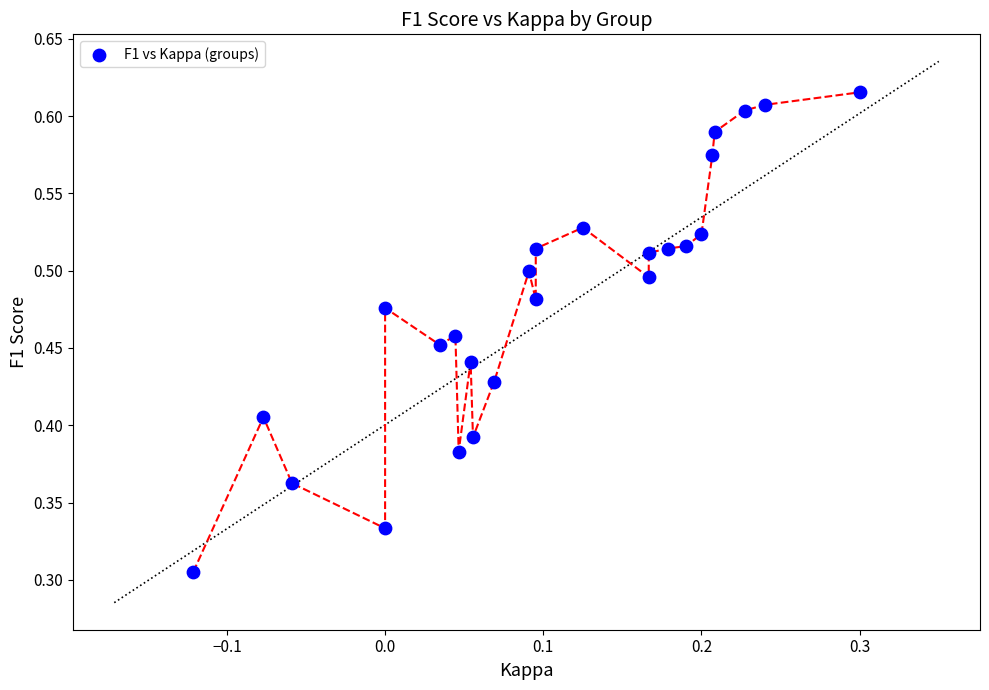

Count the number of points in this scatter plot.

25